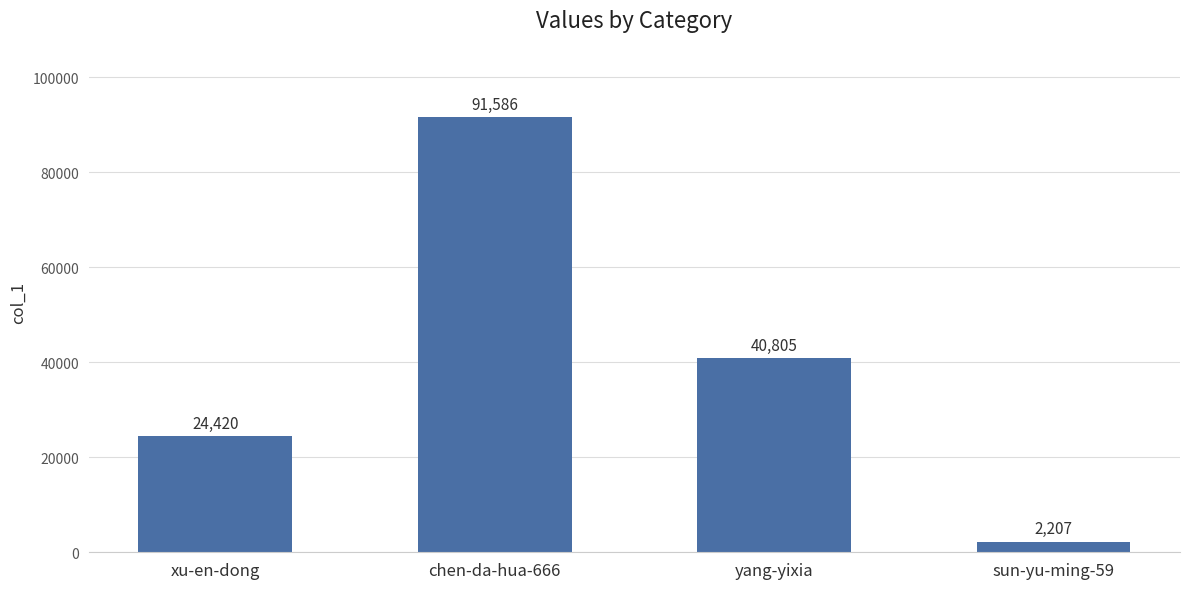

What is the label of the 4th bar from the left?

sun-yu-ming-59